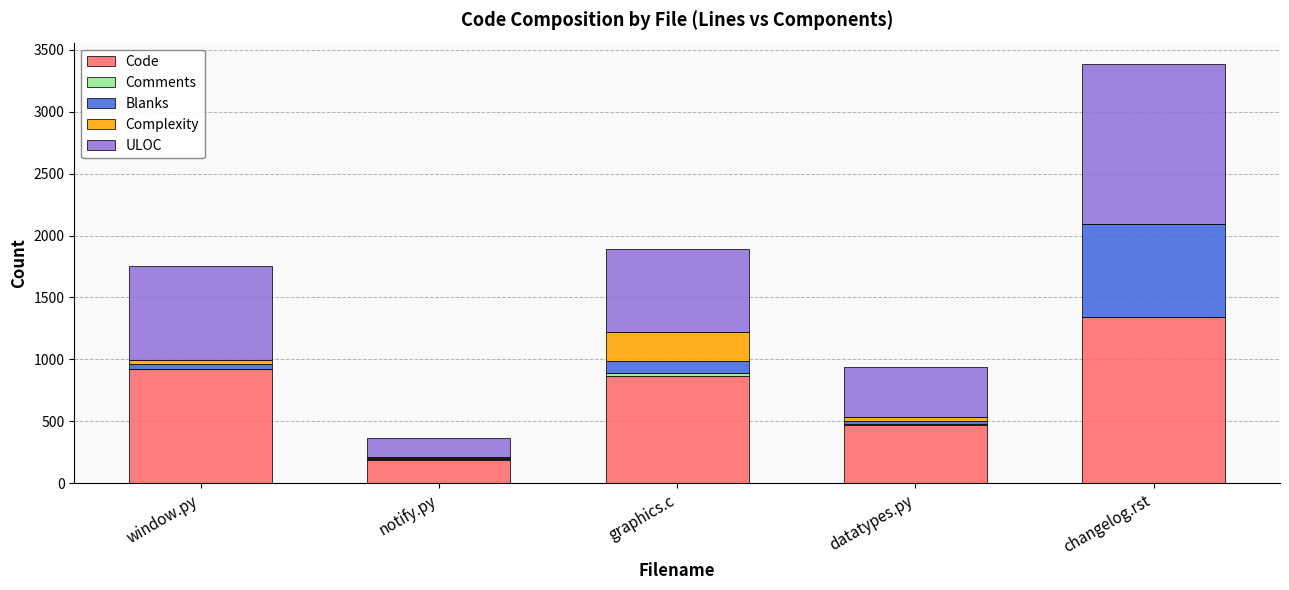

At which category is the sum across all series the highest?

changelog.rst